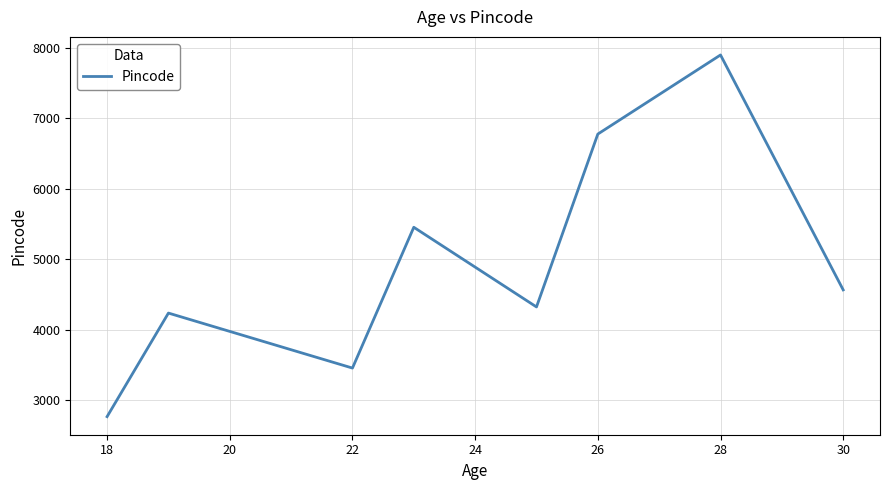

What is the greatest value displayed?

7897